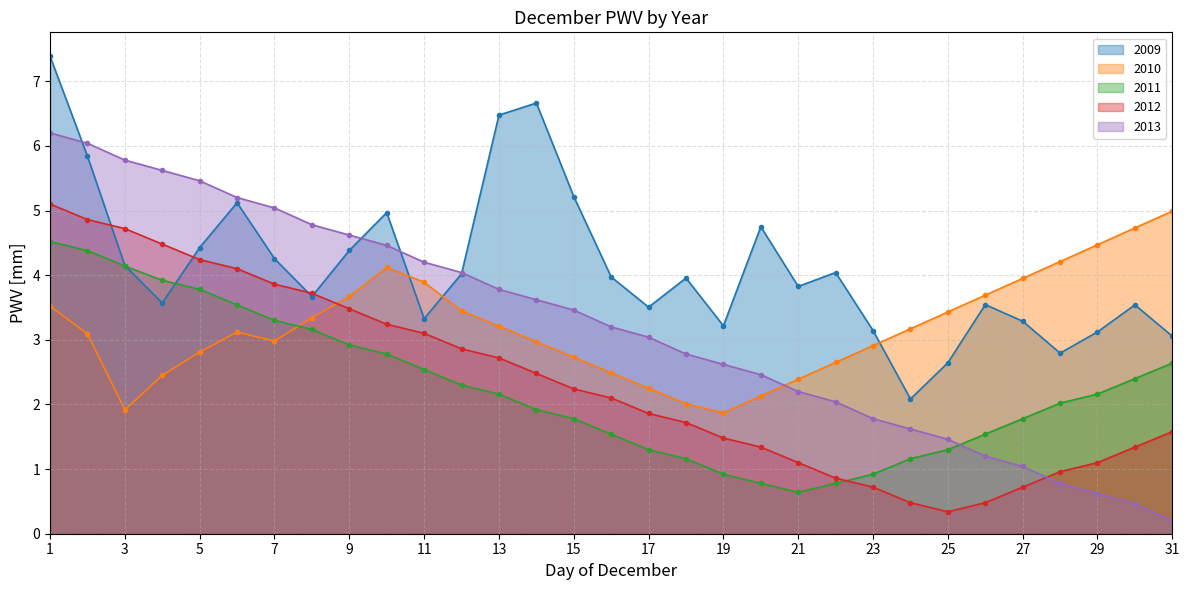

True or false: 2009 has more than 2 points higher than both neighbors.

True